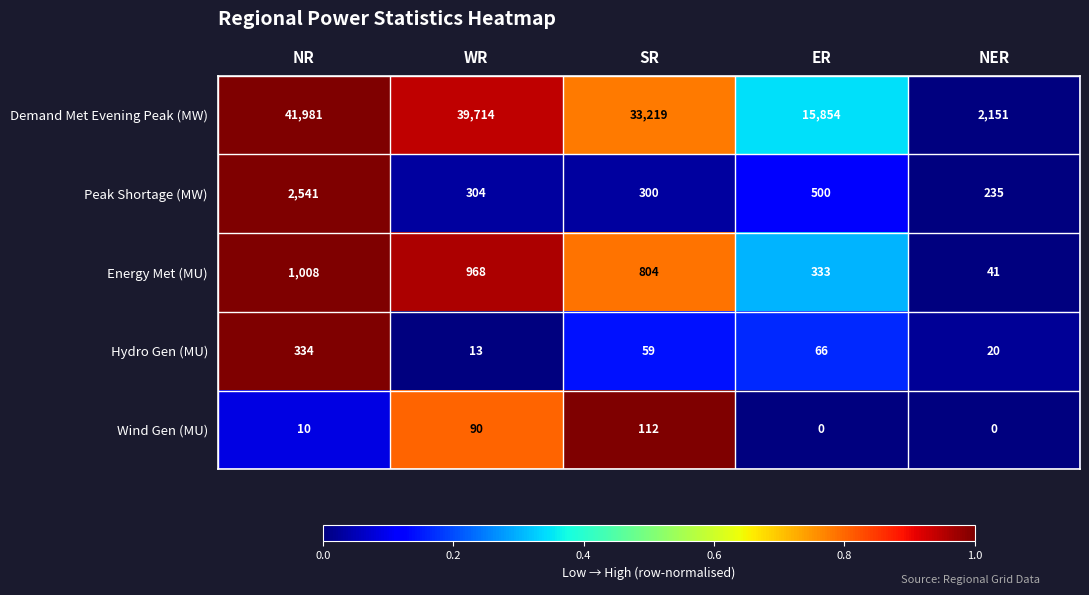

Between SR and ER, which series saw the biggest shift?

Demand Met Evening Peak (MW)